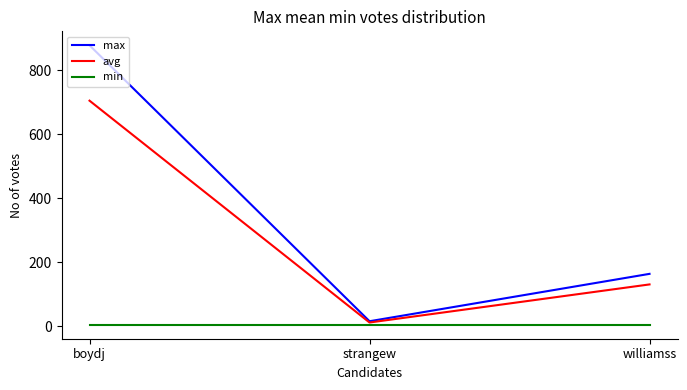

Which category has the lowest value in the avg series?

strangew